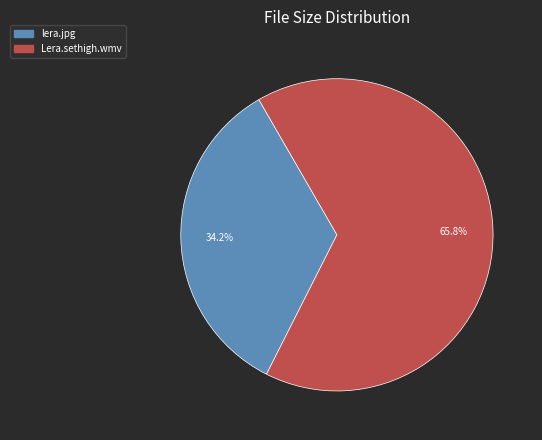

How many slices are in this pie chart?

2